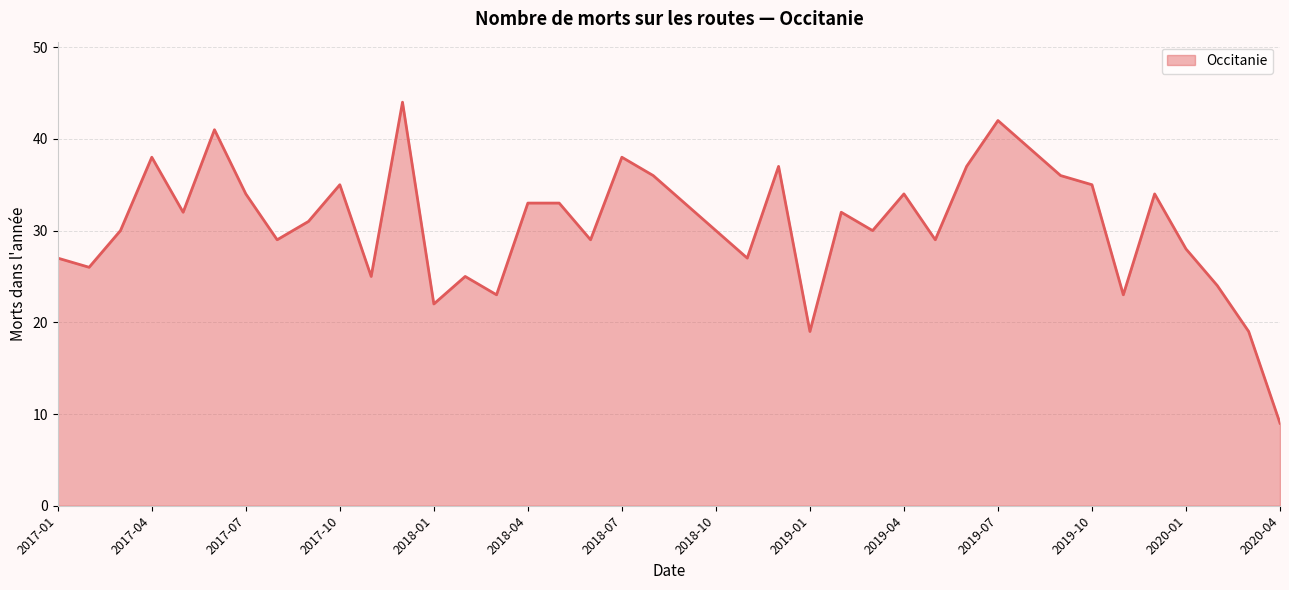

What is the minimum value shown in the chart?

9